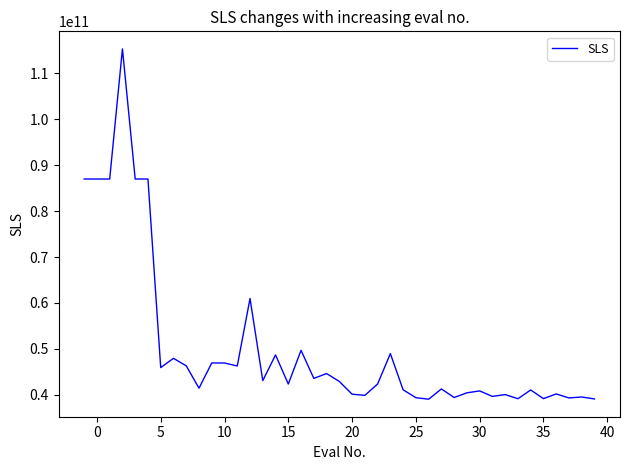

What is the difference between the maximum and minimum values?

76278677264.0